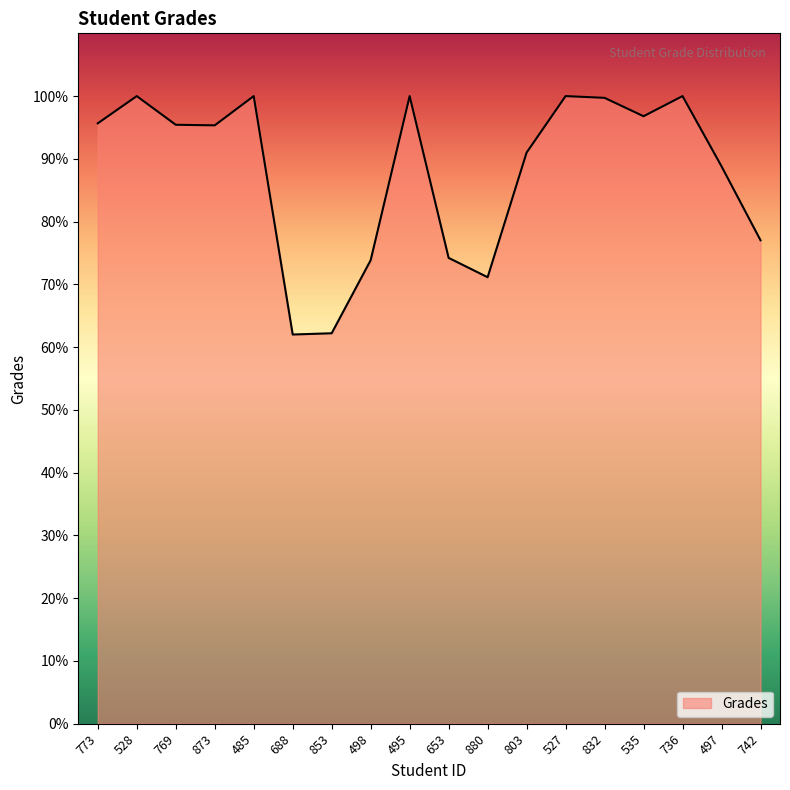

True or false: there are more than 1 points higher than both neighbors.

True